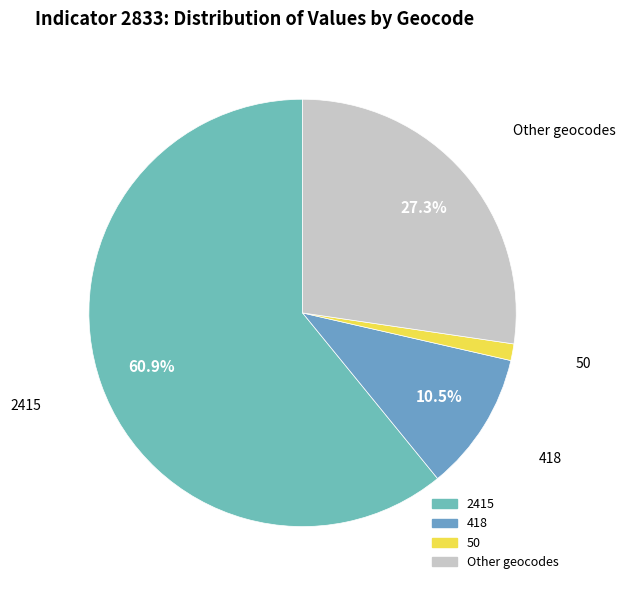

Which slice is the largest?

2415